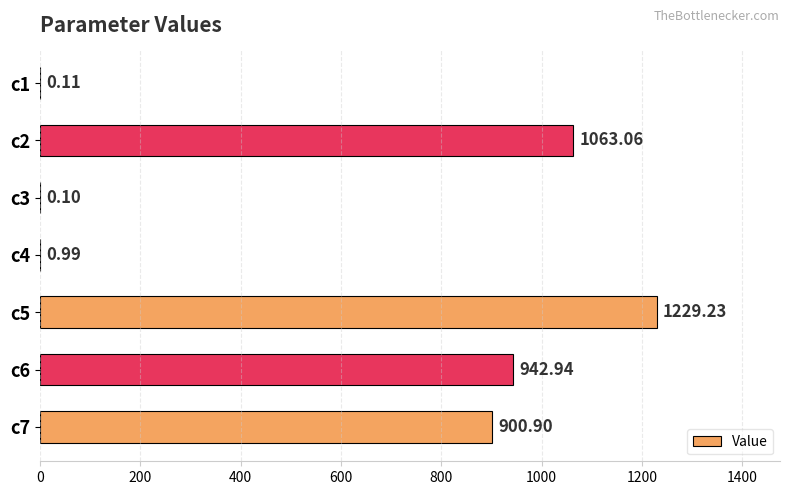

What is the sum of all values?

4137.3